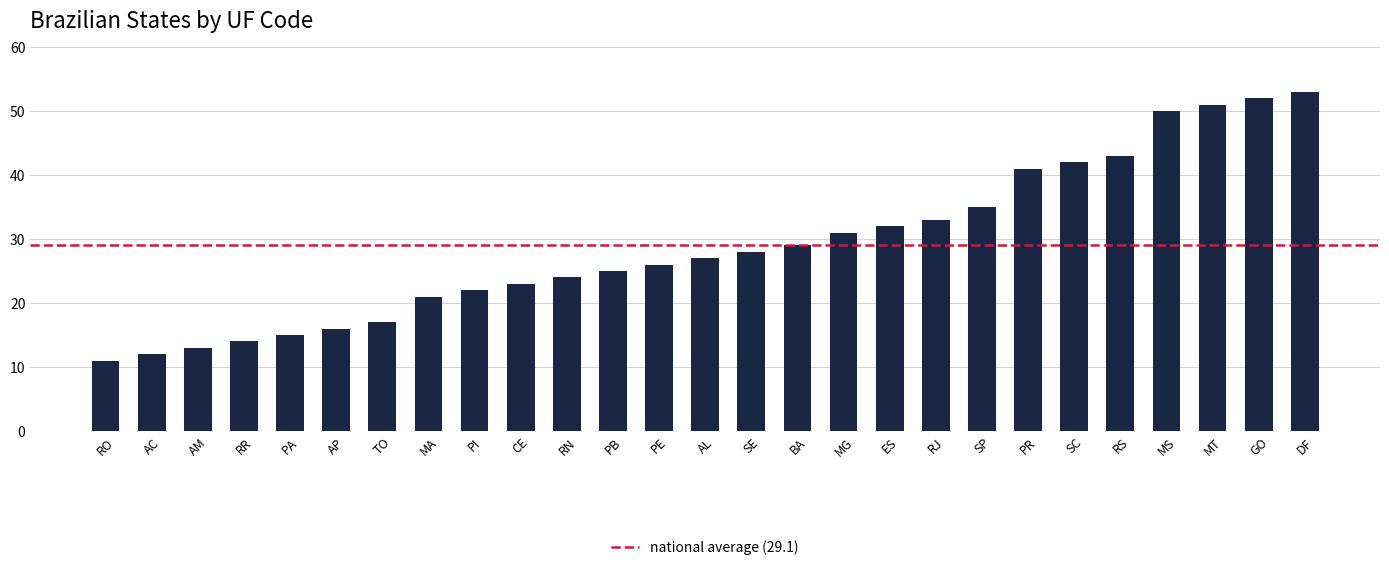

What is the difference between the second highest and minimum values?

41